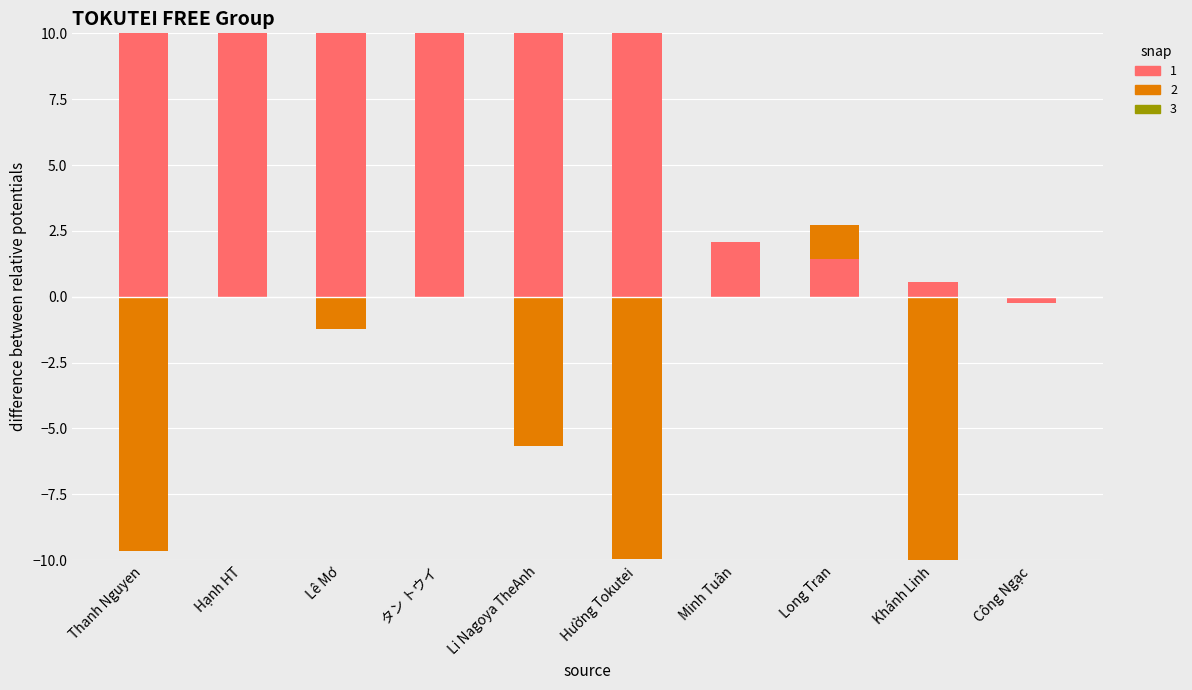

Which series has the largest range (max minus min)?

snap 1